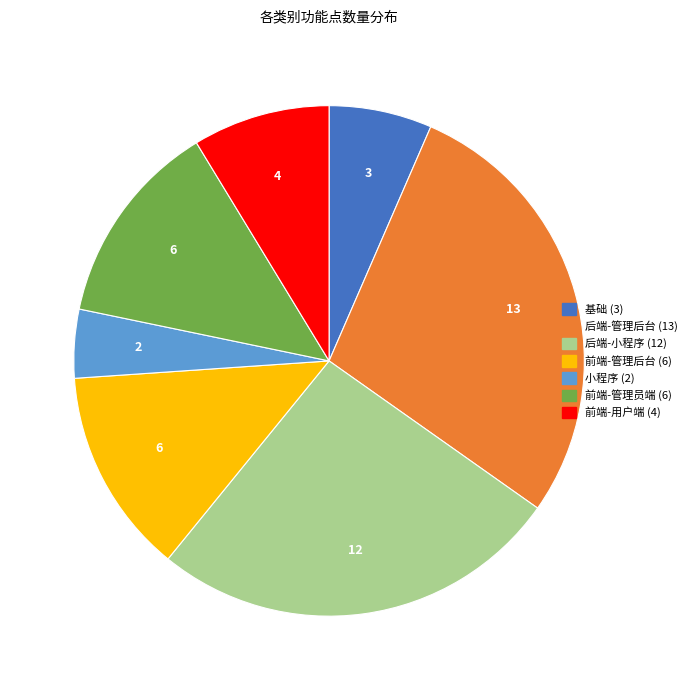

What is the largest slice in the pie chart?

后端-管理后台